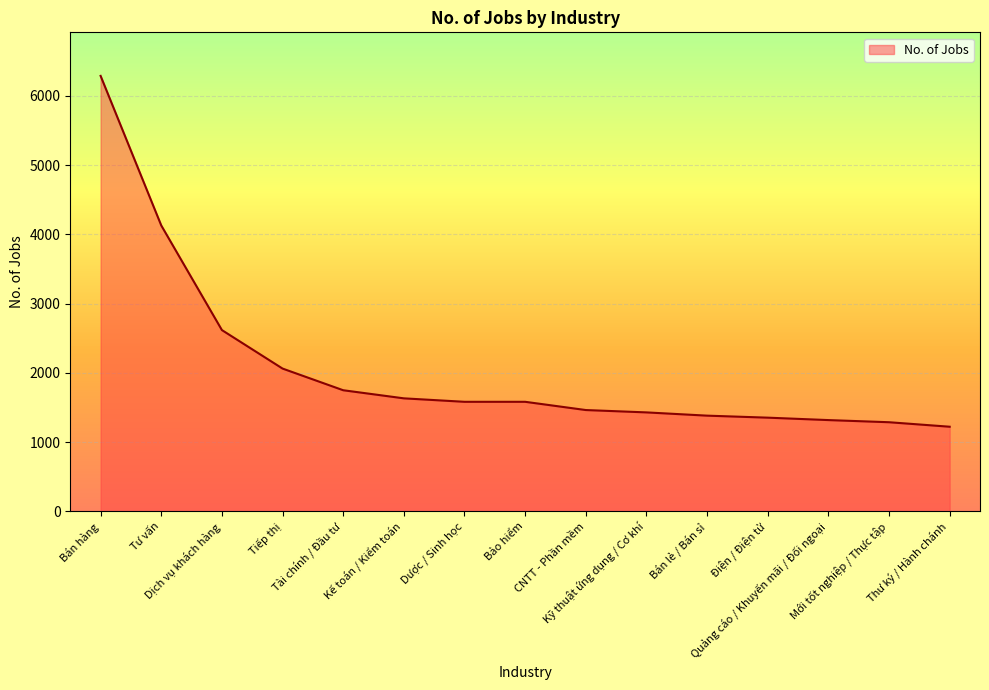

How many categories are shown in the chart?

15